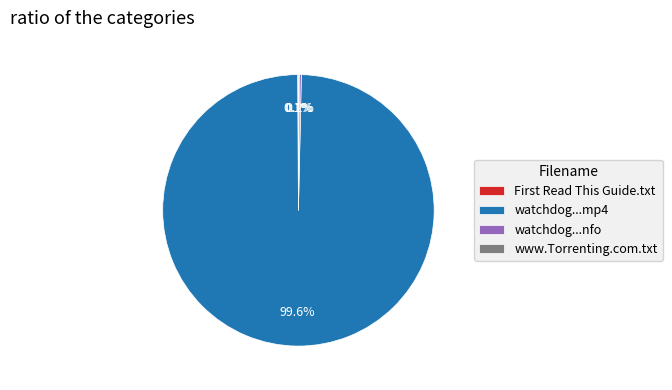

Which slice represents more than half of the pie?

watchdog...mp4